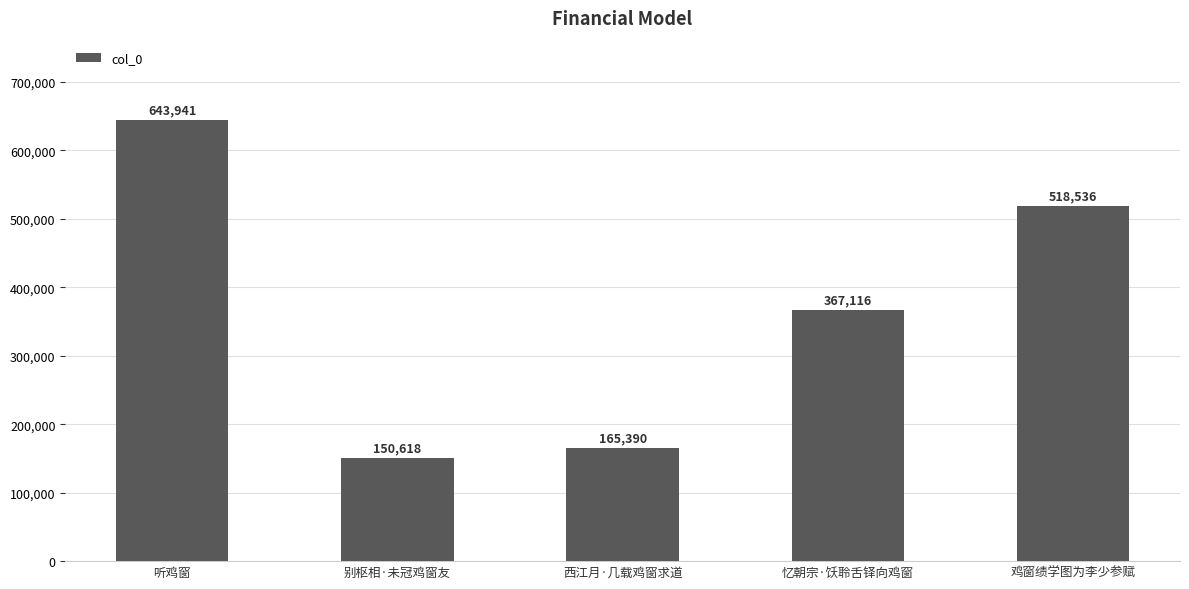

What is the label of the 1st bar from the right?

鸡窗绩学图为李少参赋